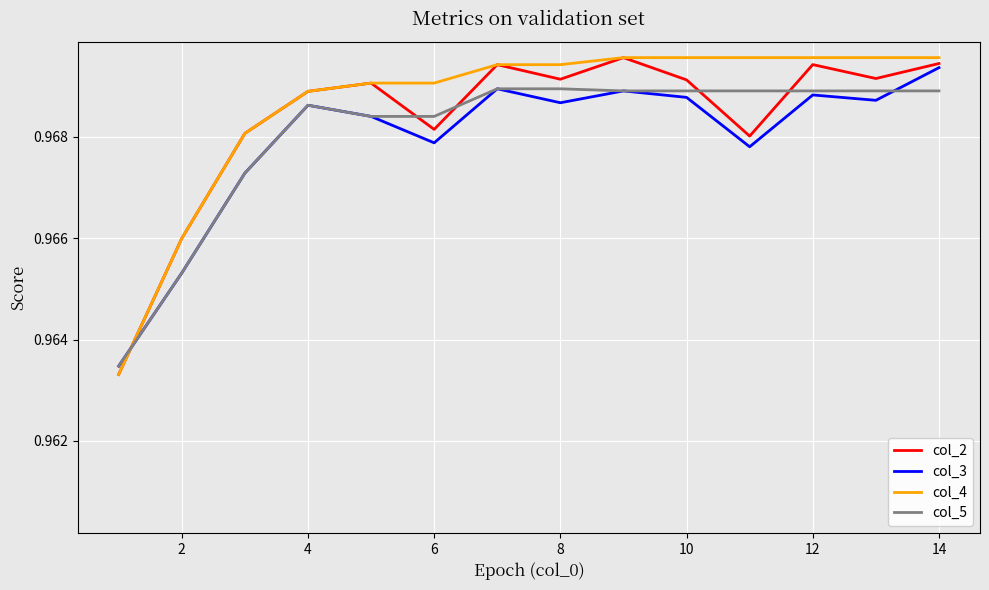

Which series ends up on top after the final intersection of col_5 and col_4?

col_4